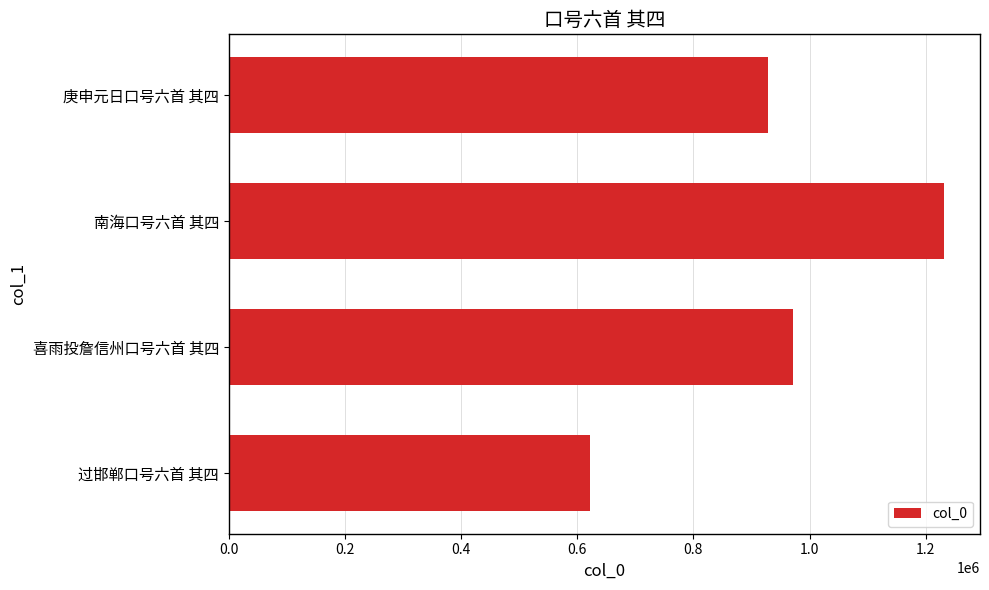

What is the approximate value at 喜雨投詹信州口号六首 其四?

971870